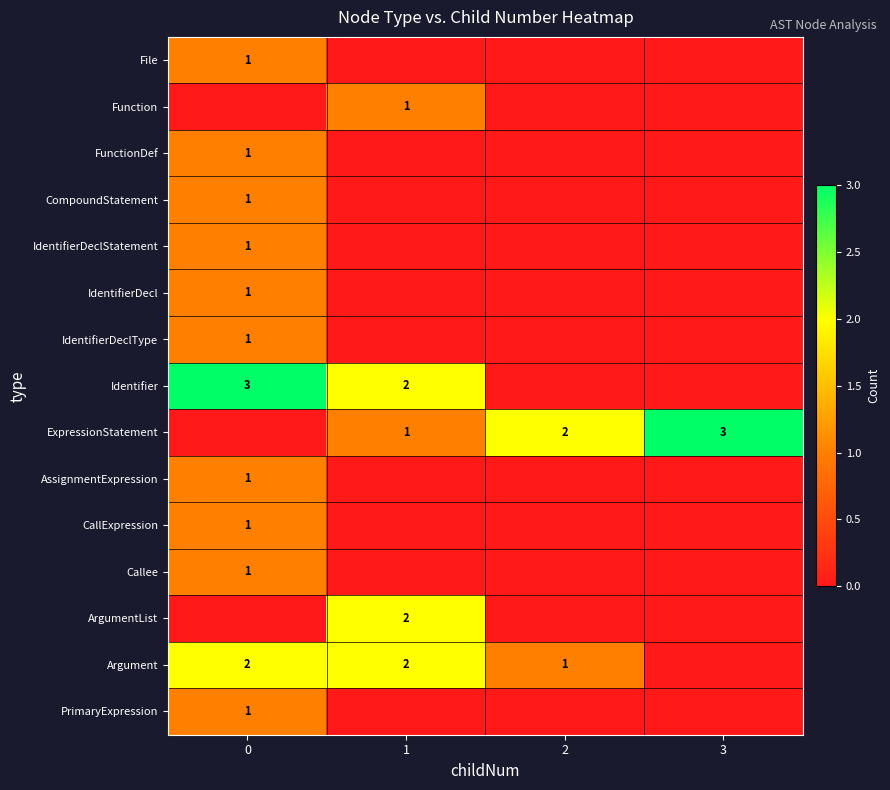

List the series in order of their peak value, lowest first.

File, Function, FunctionDef, CompoundStatement, IdentifierDeclStatement, IdentifierDecl, IdentifierDeclType, AssignmentExpression, CallExpression, Callee, PrimaryExpression, ArgumentList, Argument, Identifier, ExpressionStatement